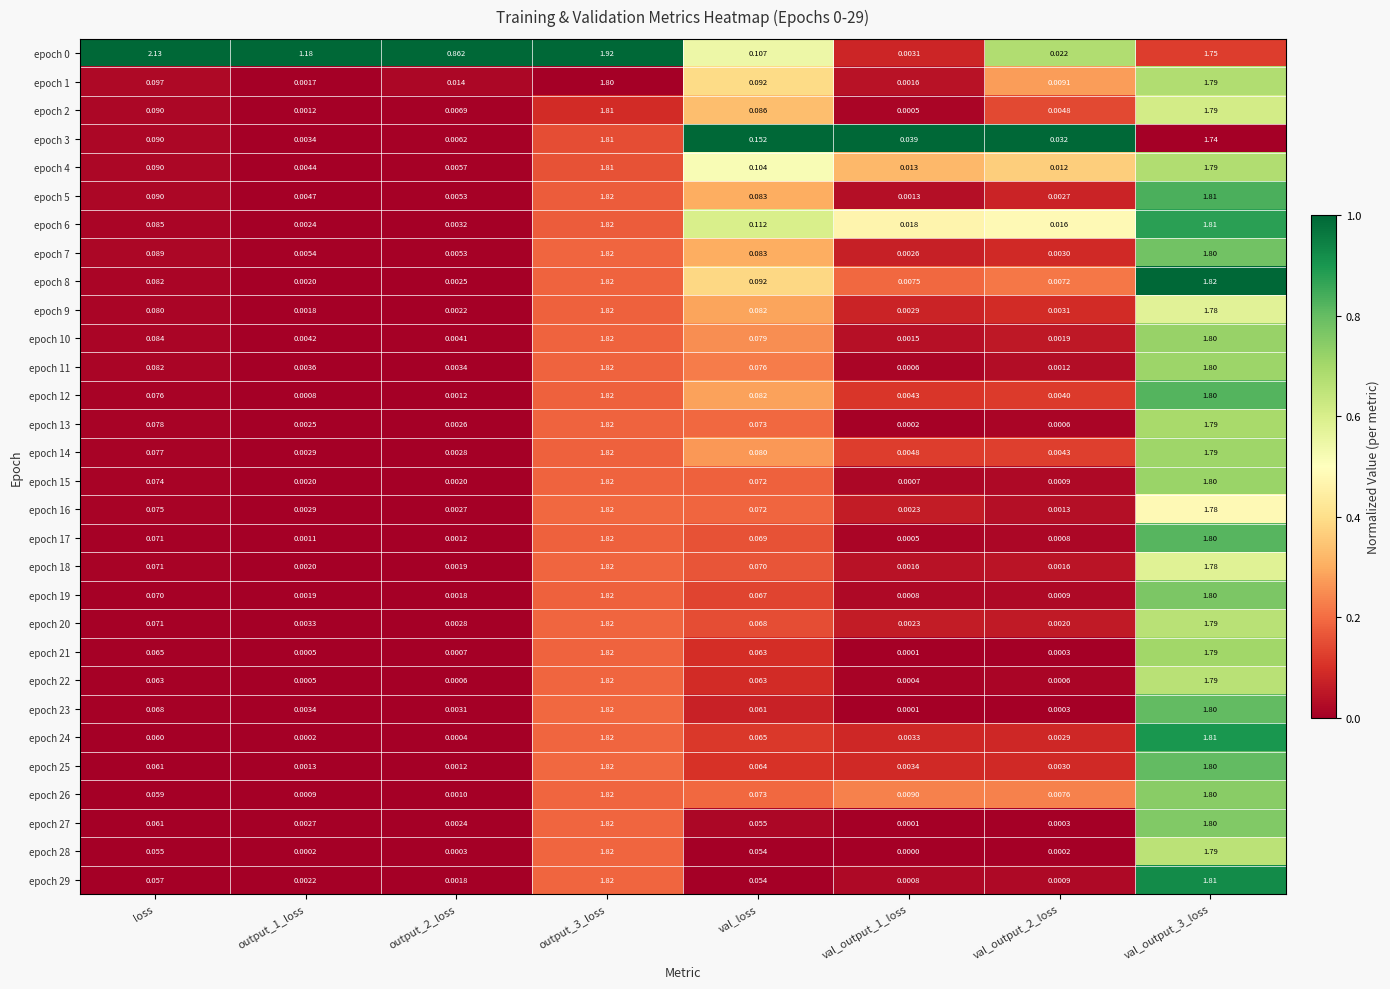

How many distinct data groups are displayed?

30